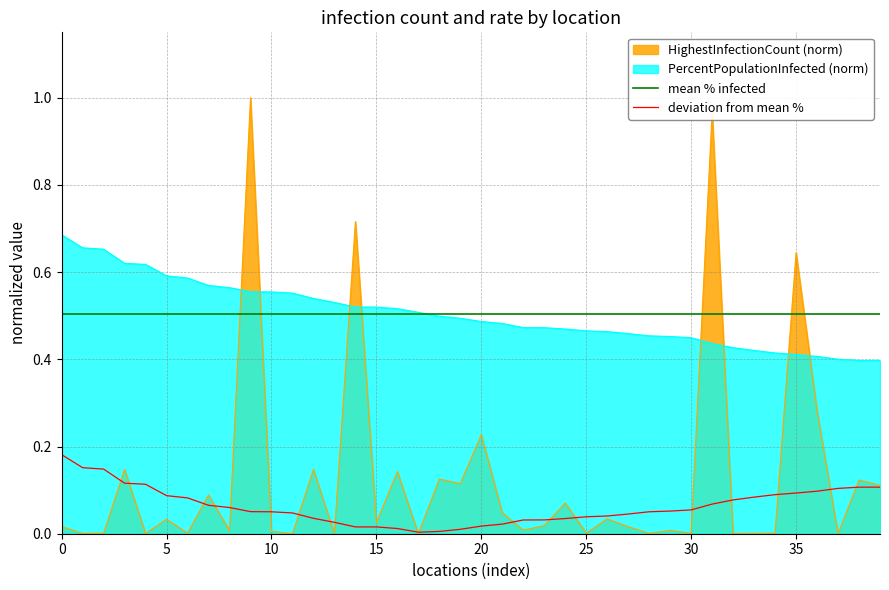

What are all the series names shown in the legend?

HighestInfectionCount (norm), PercentPopulationInfected (norm), mean % infected, deviation from mean %